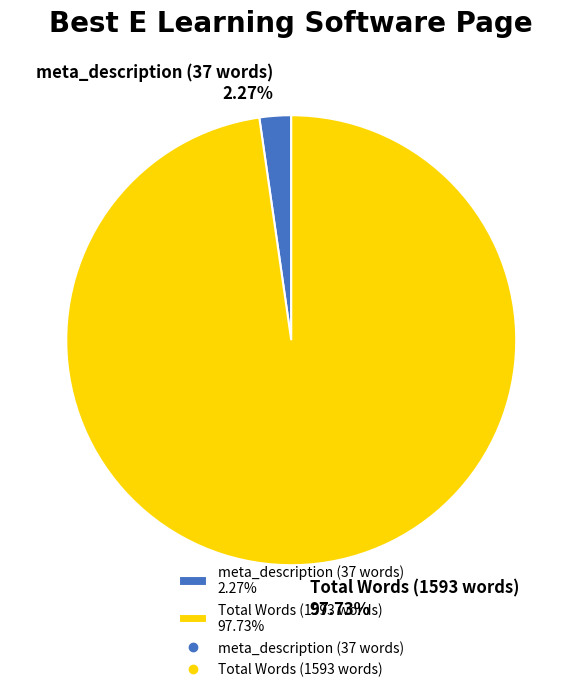

Rank the categories by value from lowest to highest.

meta_description (37 words), Total Words (1593 words)